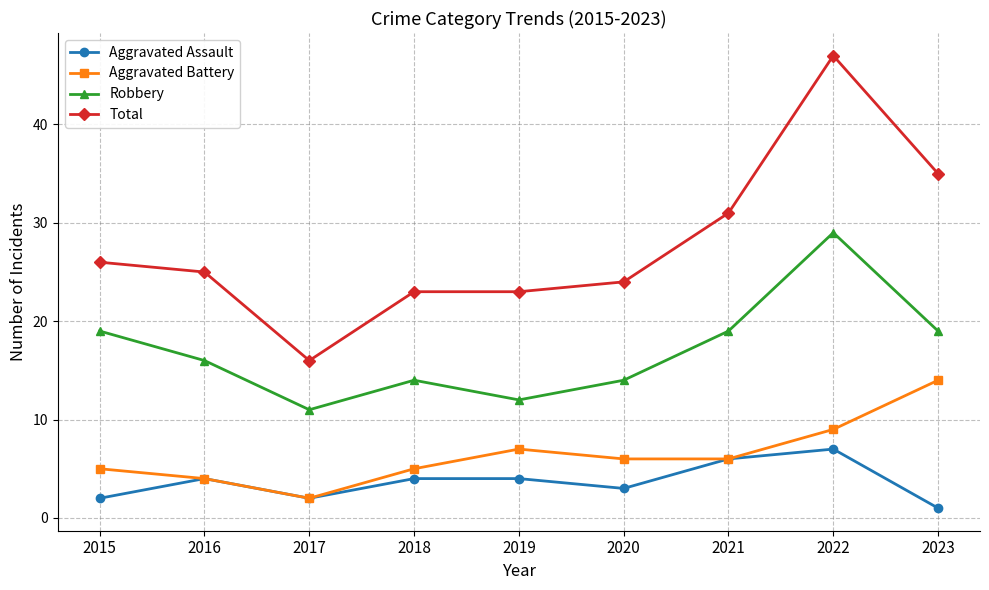

Between 2015 and 2020, which series saw the biggest shift?

Robbery